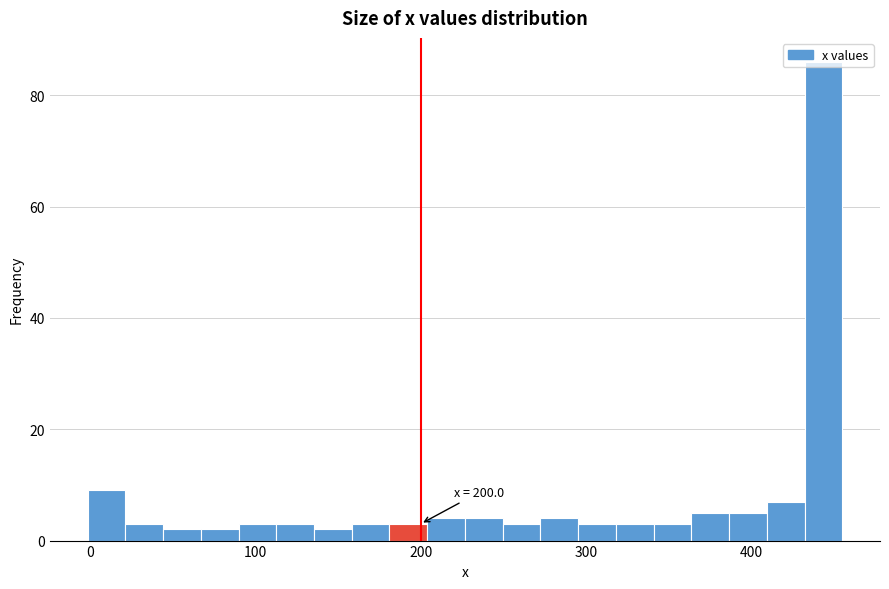

Read against the x-axis, roughly where is the centre of the tallest bar?

440